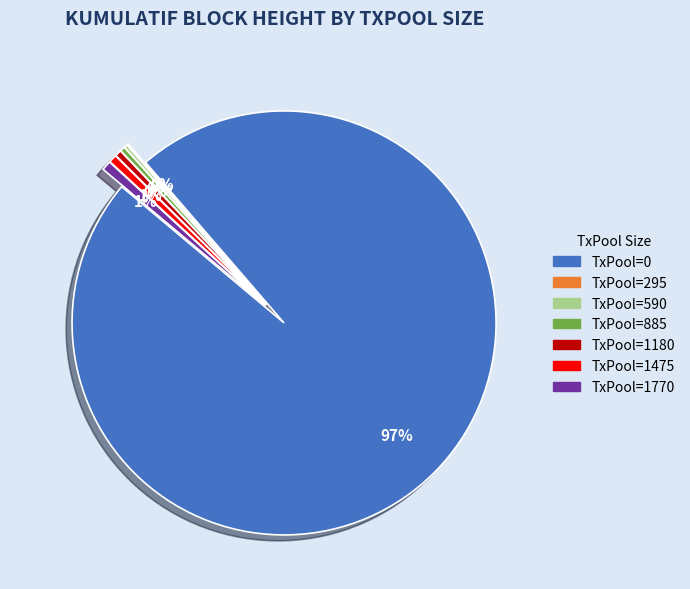

Is there a majority slice in this chart?

Yes